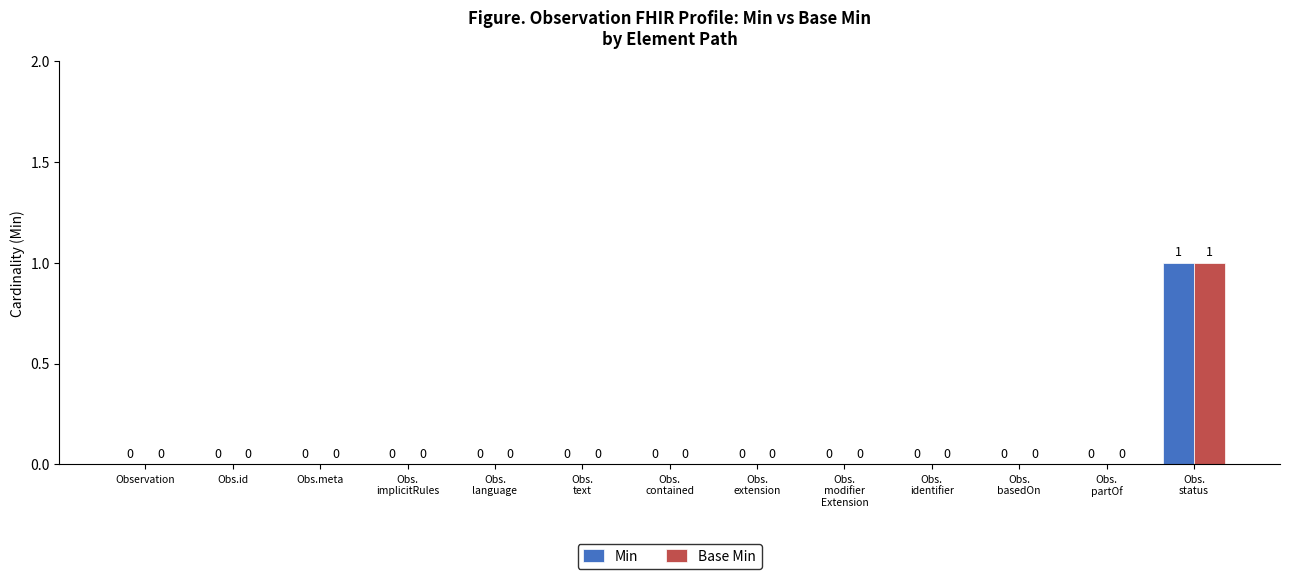

How many categories are shown in the chart?

13